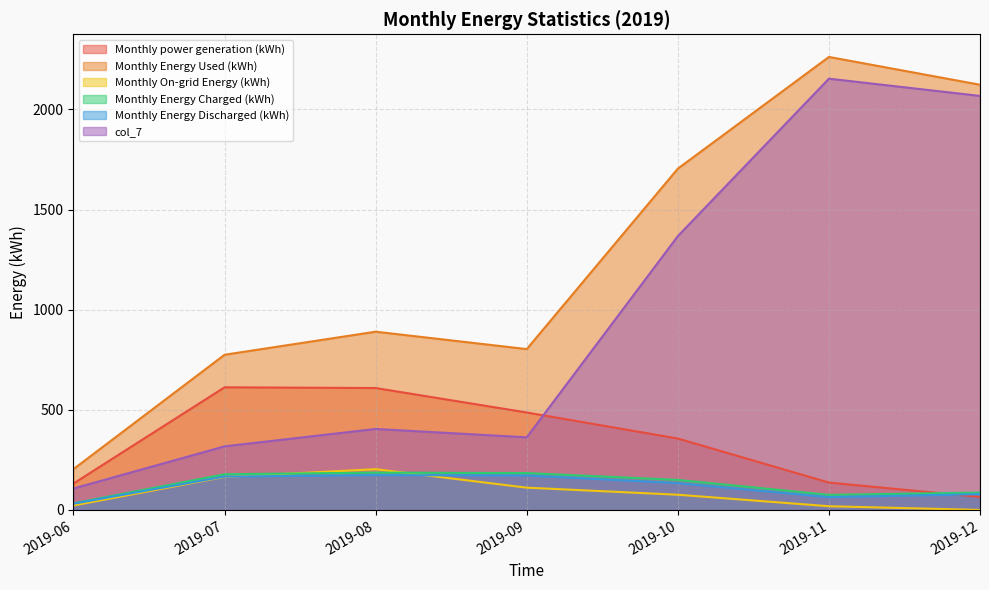

What is the value of the Monthly On-grid Energy (kWh) point at the 2nd from the left?

165.2